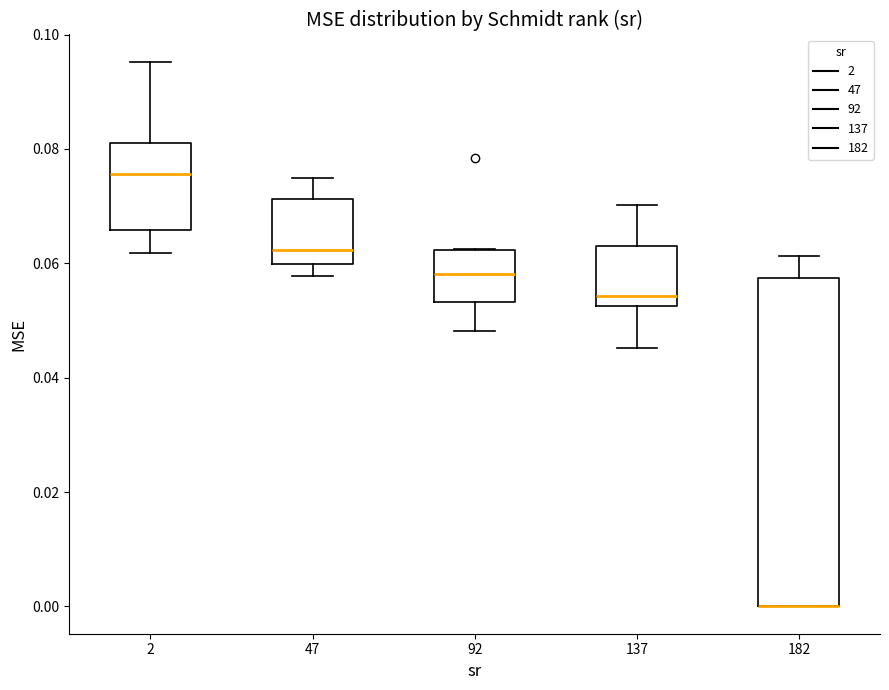

Where is the upper edge of the box at x = 182 on the y-axis? The values are not printed on the chart, so give them approximately, as read against the axis.

0.058